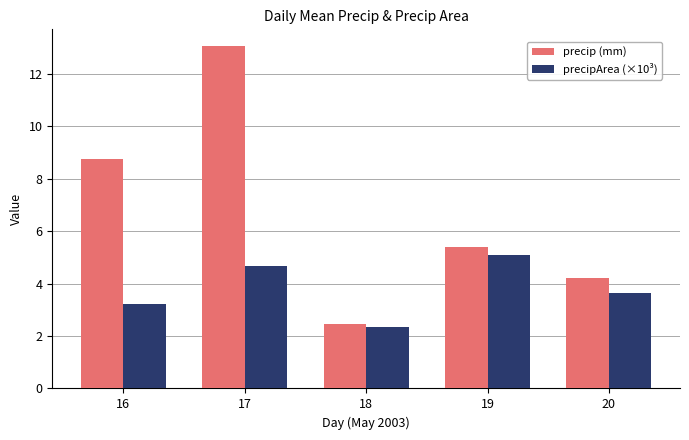

What is the difference between the precipArea (×10³) values at 16 and 18?

0.9